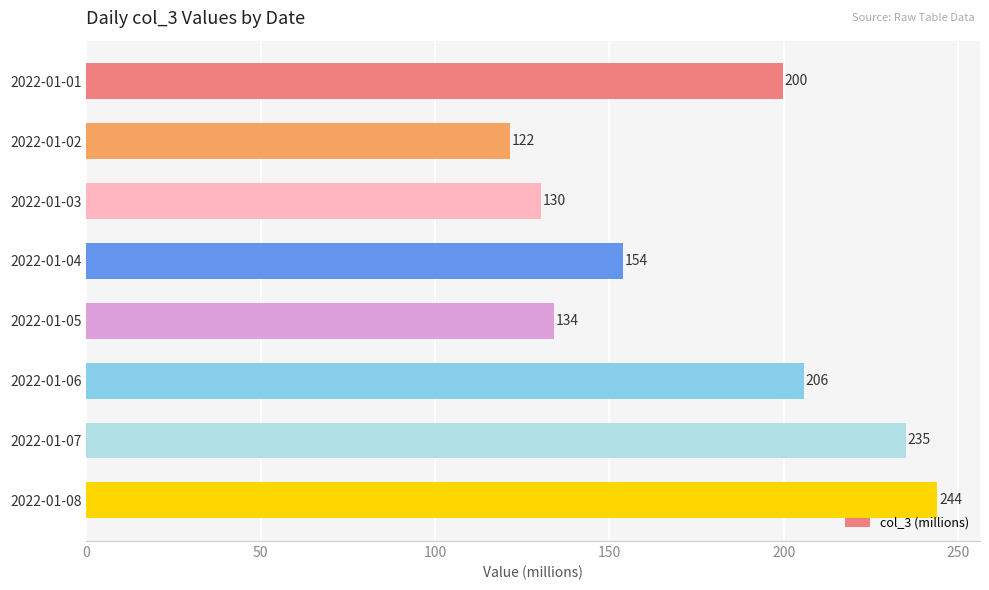

Count the number of data series in this chart.

1